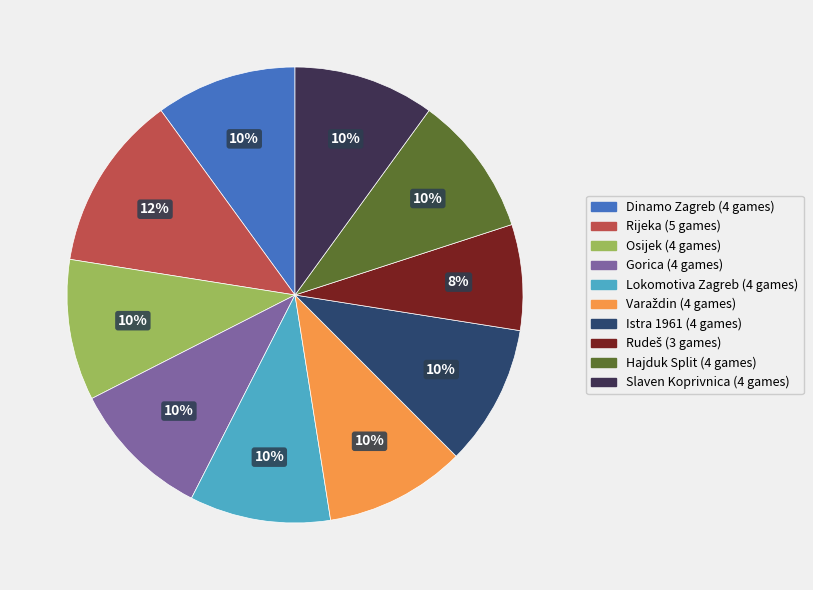

To the nearest percent, what is the difference between the largest and smallest slice percentages?

5%